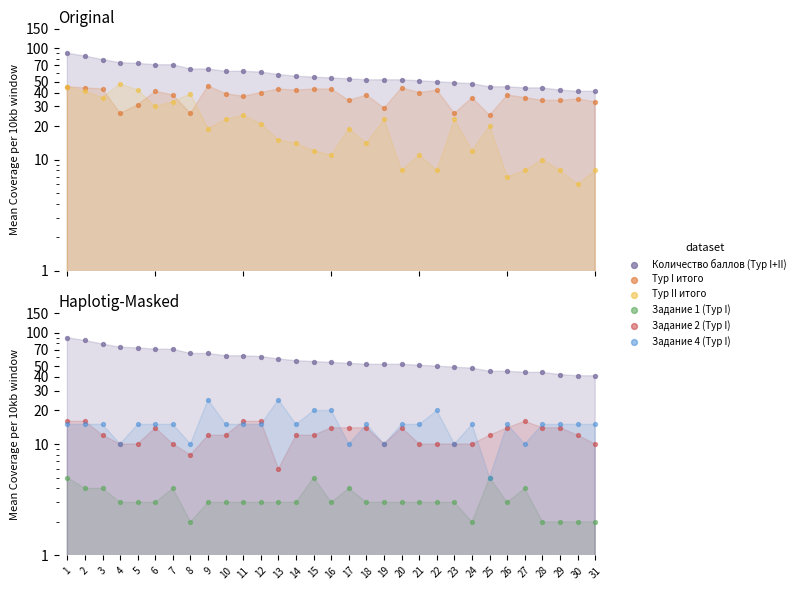

At which category is the sum across all series the highest?

1